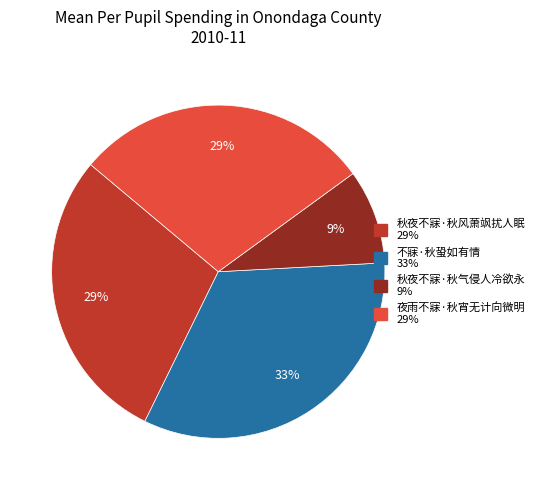

To the nearest percent, what portion does 夜雨不寐·秋宵无计向微明 represent?

29%